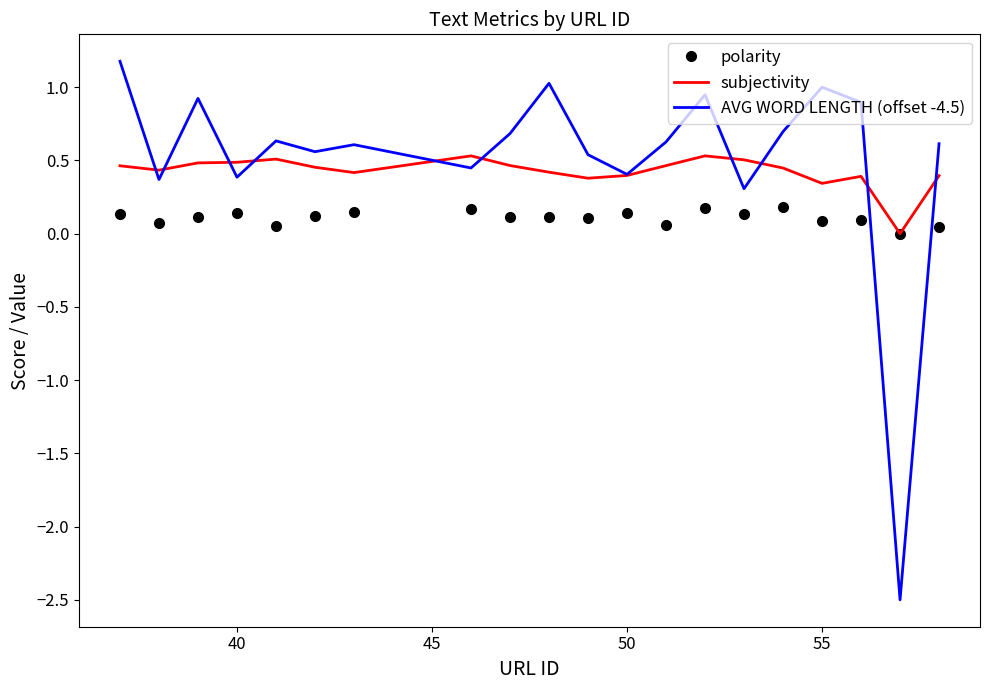

Which series has the largest total across all categories?

AVG WORD LENGTH (offset -4.5)